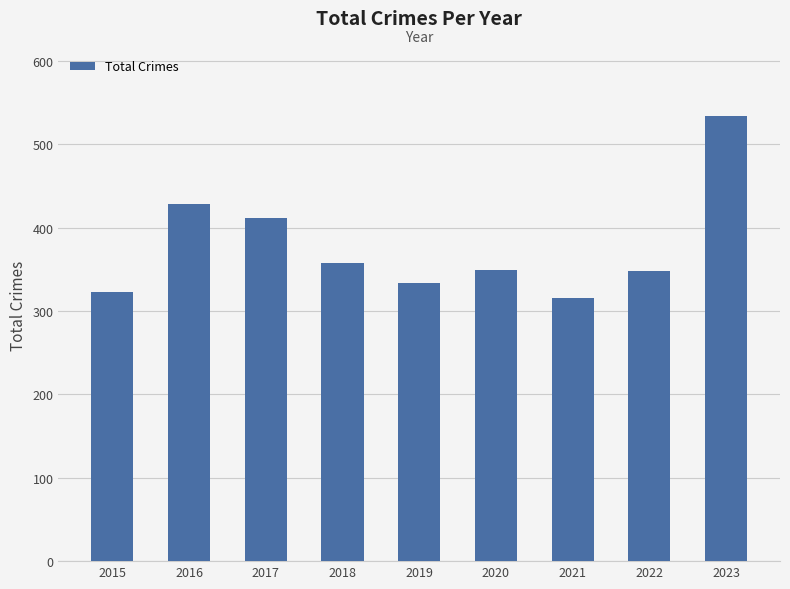

Which has a higher value, 2023 or 2015?

2023